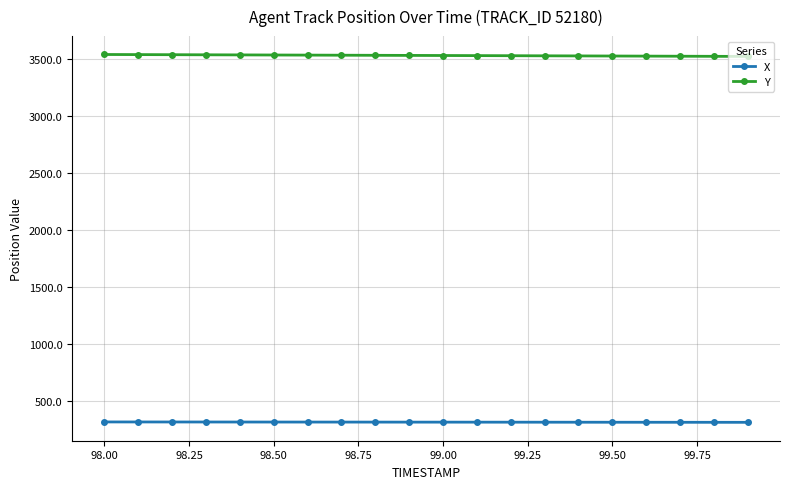

What is the smallest value displayed?

312.2